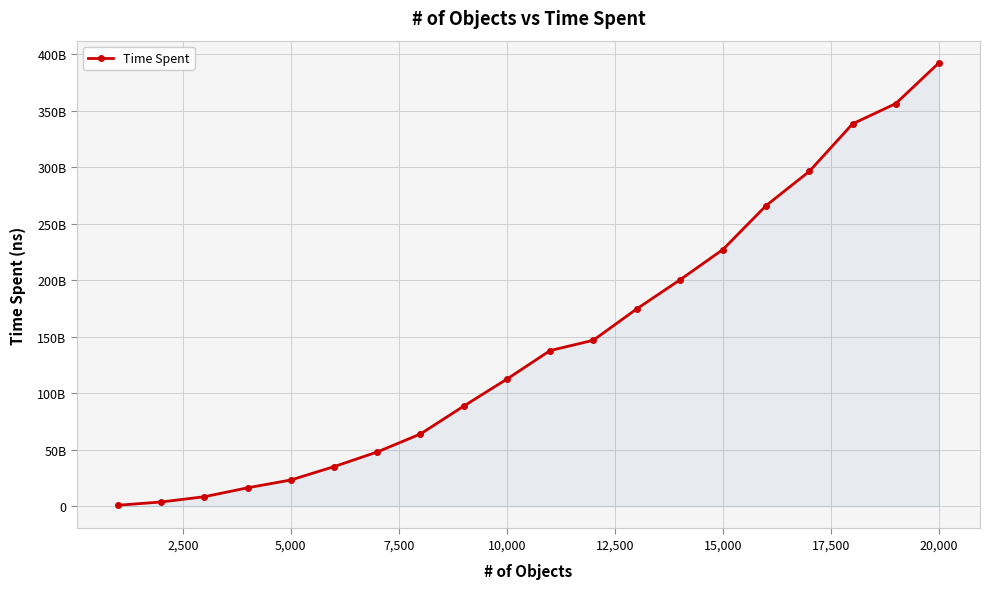

What is the value of the 16th point from the left?

266092145681.4